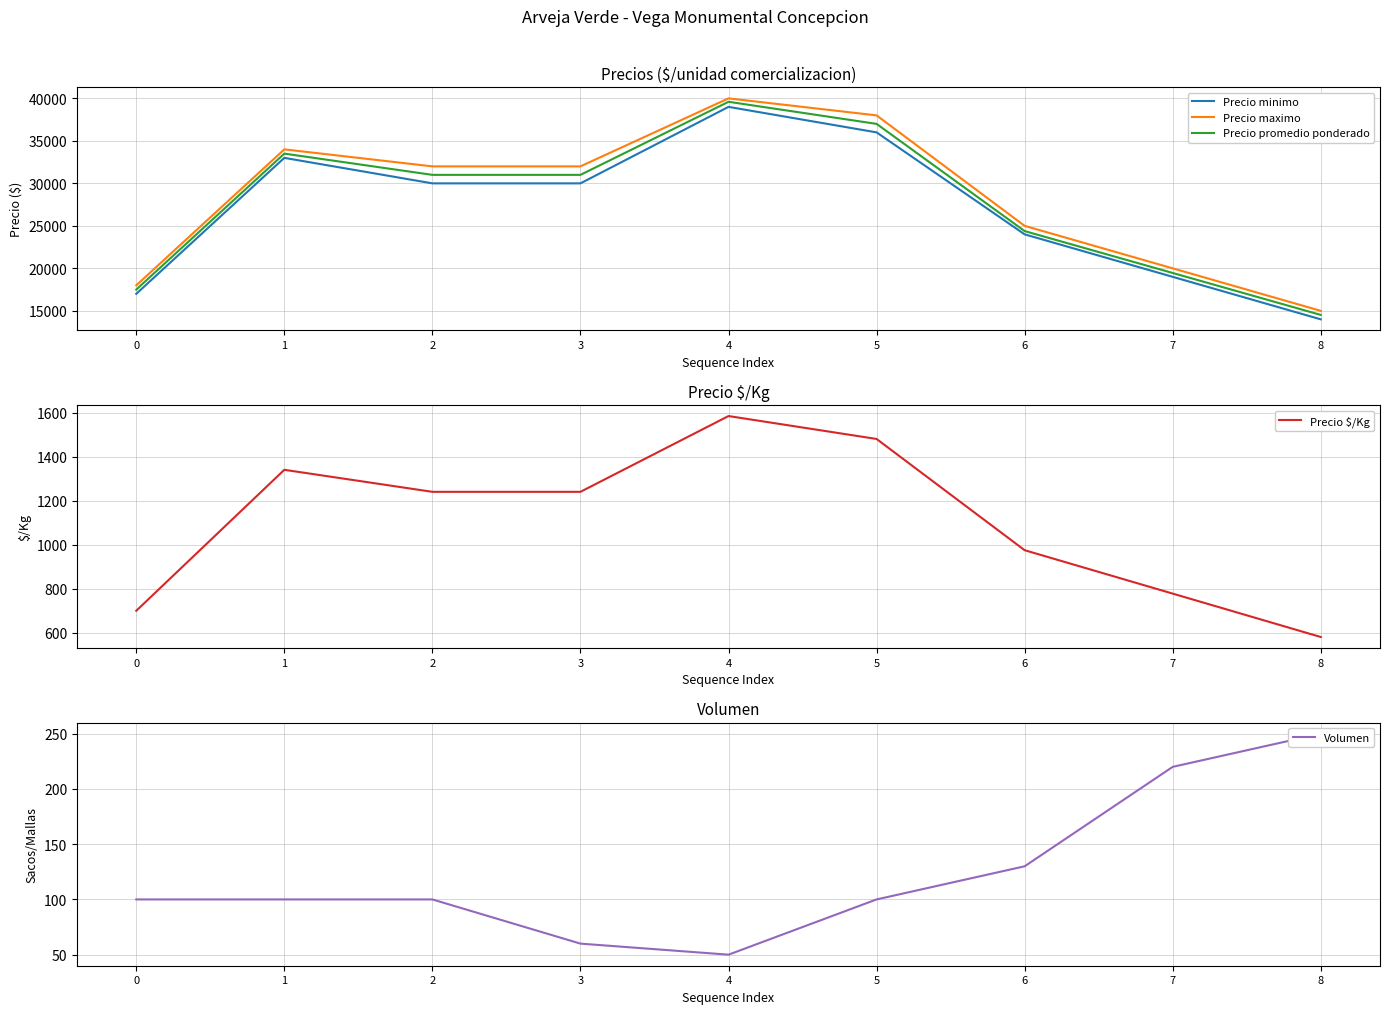

What is the difference between the highest and lowest values at 4?

39950